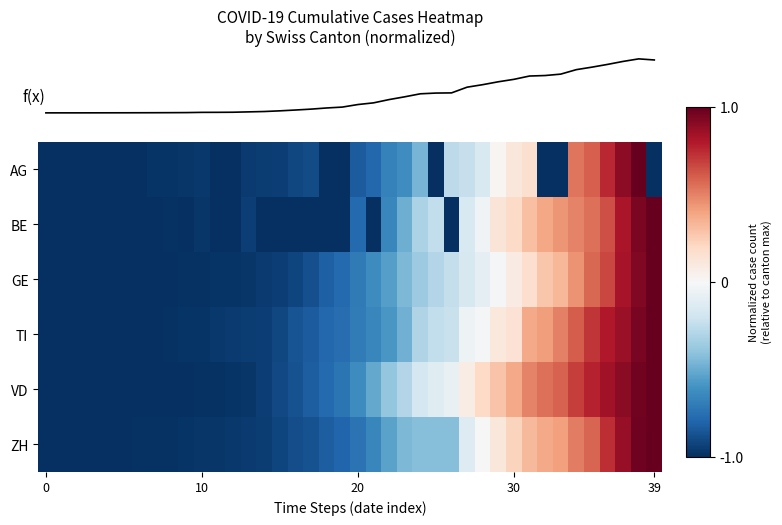

At how many categories does at least one series exceed 0?

13